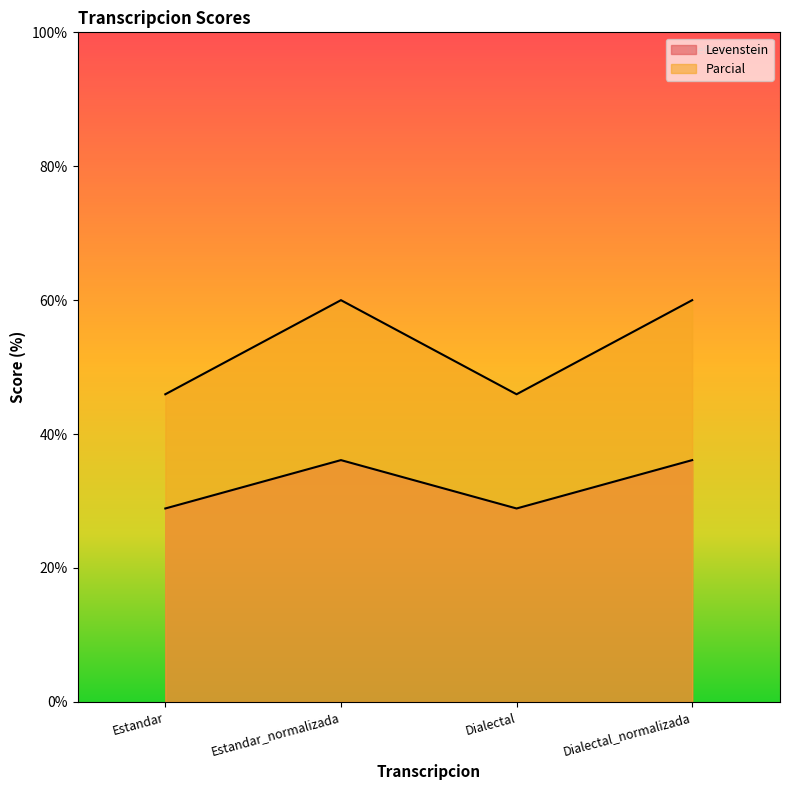

Read the Levenstein value at Dialectal.

28.9